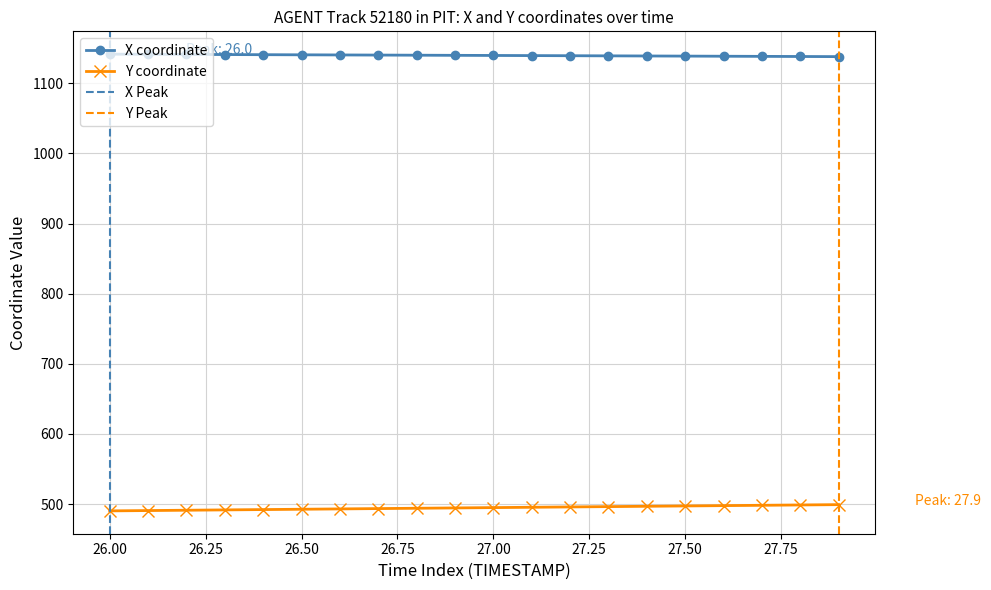

Rank the categories by Y value from highest to lowest.

27.9, 27.8, 27.7, 27.6, 27.5, 27.4, 27.3, 27.2, 27.1, 27.0, 26.9, 26.8, 26.7, 26.6, 26.5, 26.4, 26.3, 26.2, 26.1, 26.0